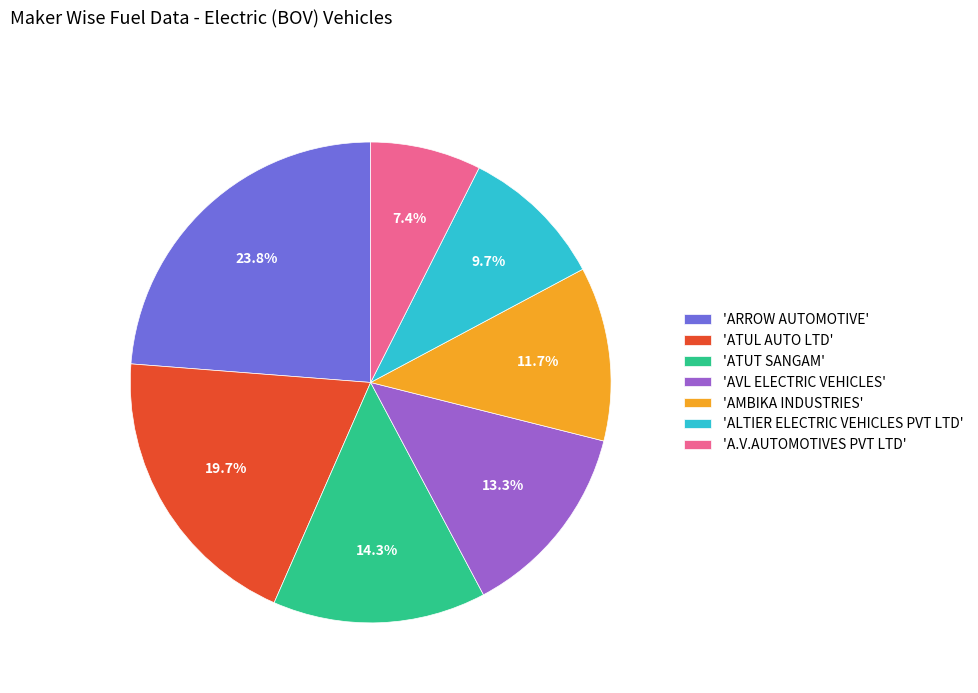

What portion of the pie excludes 'ATUL AUTO LTD'?

80.3%